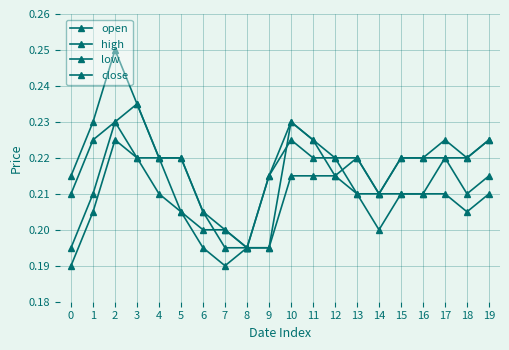

True or false: low and open intersect in this chart.

False